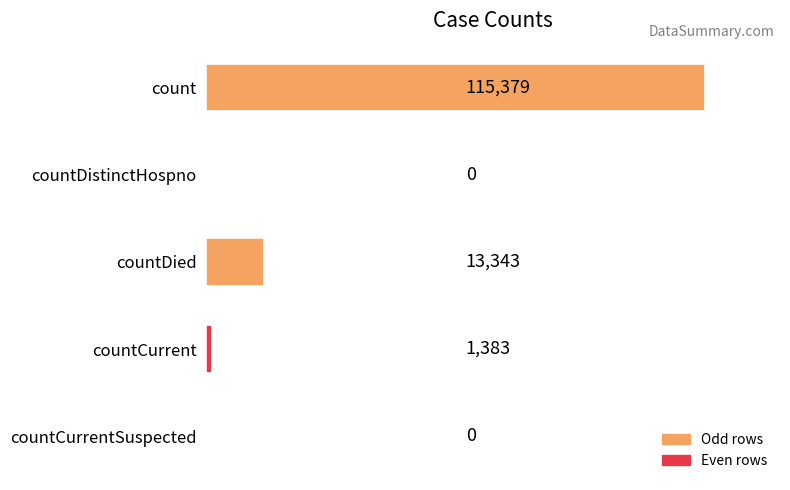

True or false: the data shows 115379 at count.

True